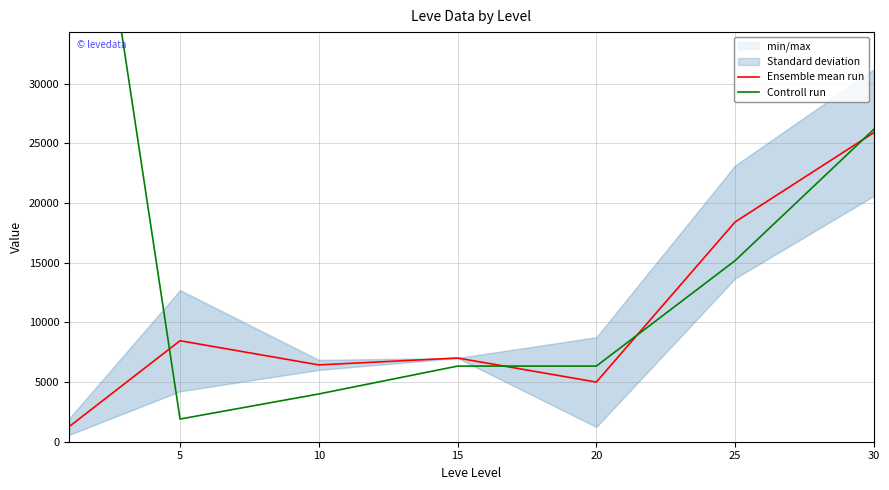

How many data points in Ensemble mean run are above 7010?

4